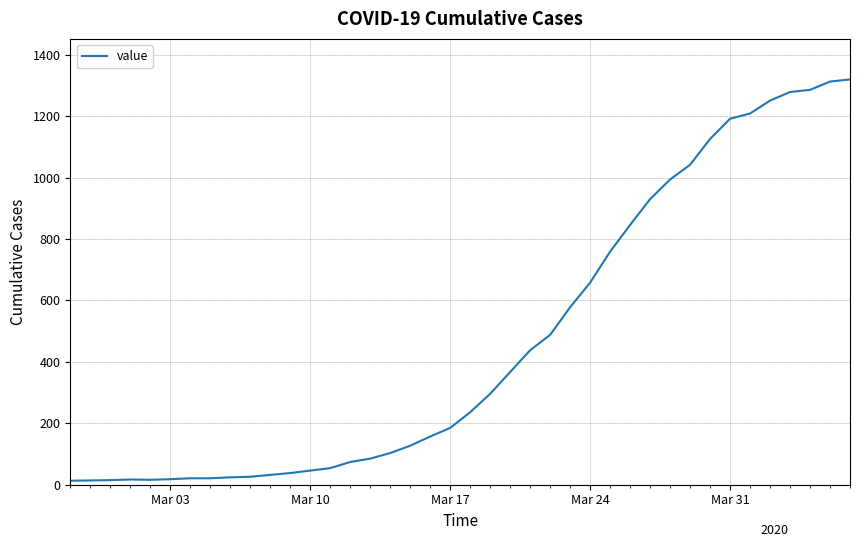

What is the smallest value displayed?

13